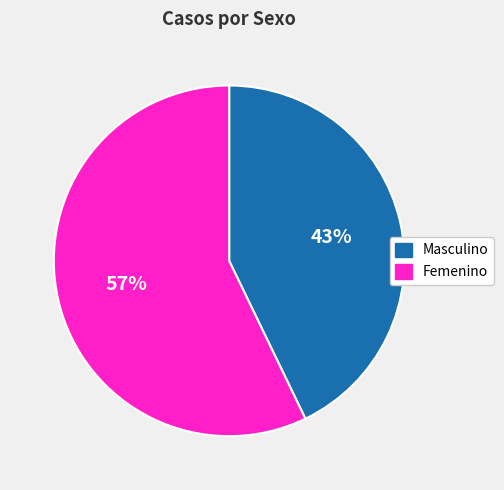

To the nearest percent, what percentage of the pie is Femenino?

57%